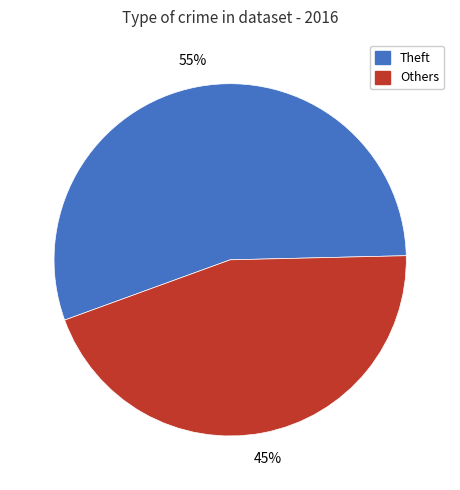

To the nearest percent, what is the difference between the largest and smallest slice percentages?

10%